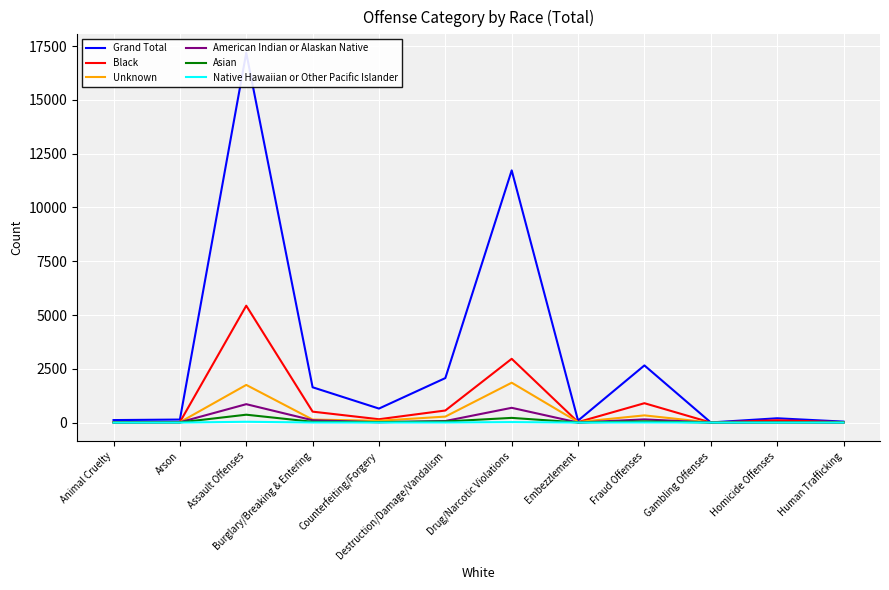

At which category is the sum across all series the highest?

Assault Offenses